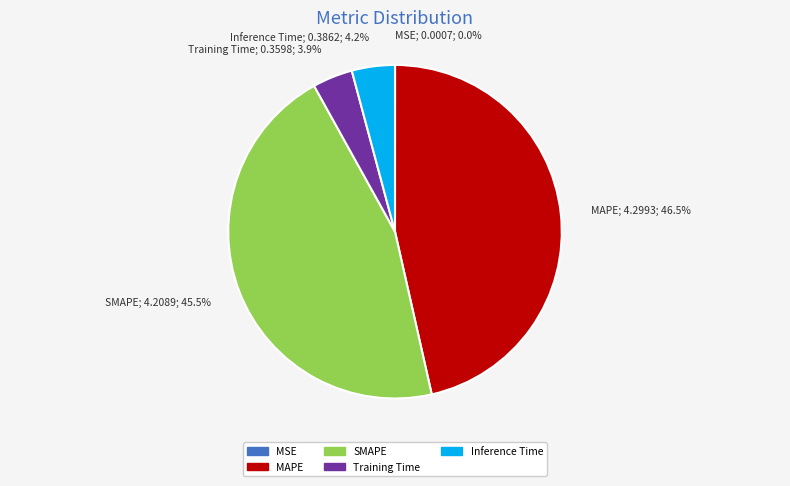

To the nearest percent, what is the average slice percentage?

20%